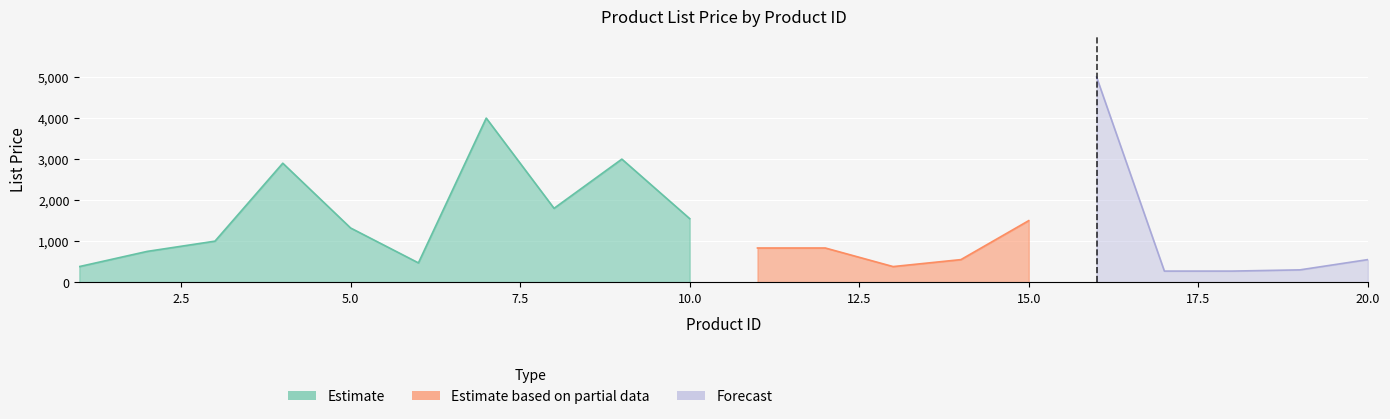

At which category is the sum across all series the highest?

16